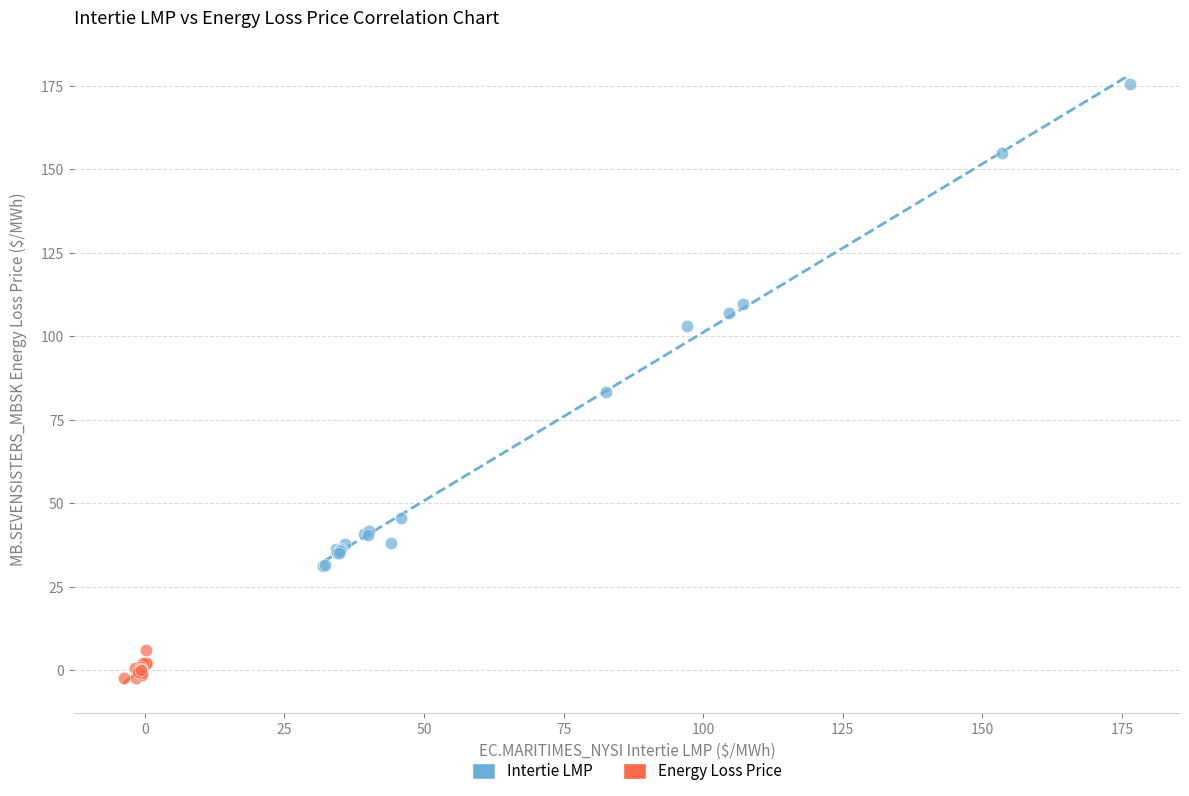

Which series has the largest Y range (max minus min)?

Intertie LMP